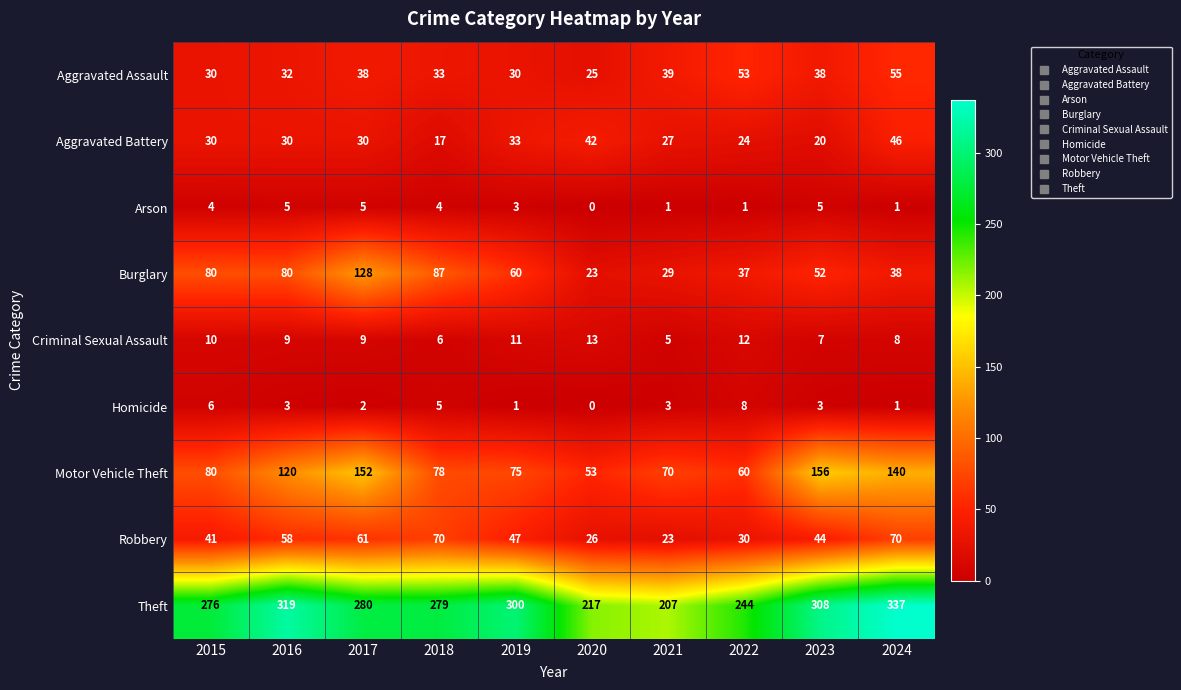

How many data points does each series have?

10